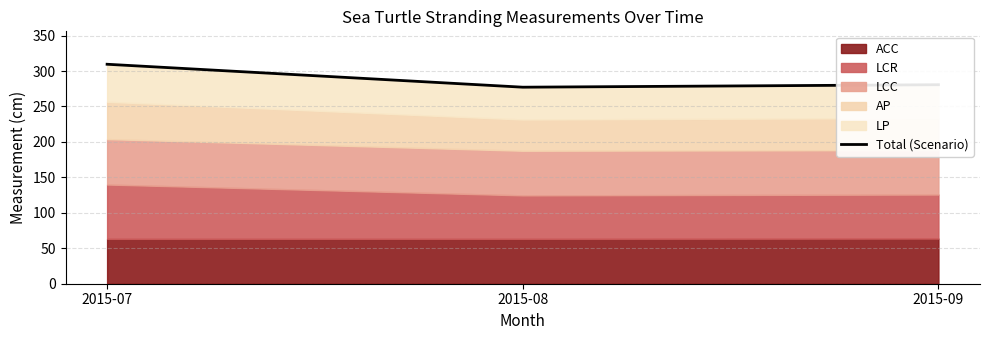

Count the number of categories in the chart.

3